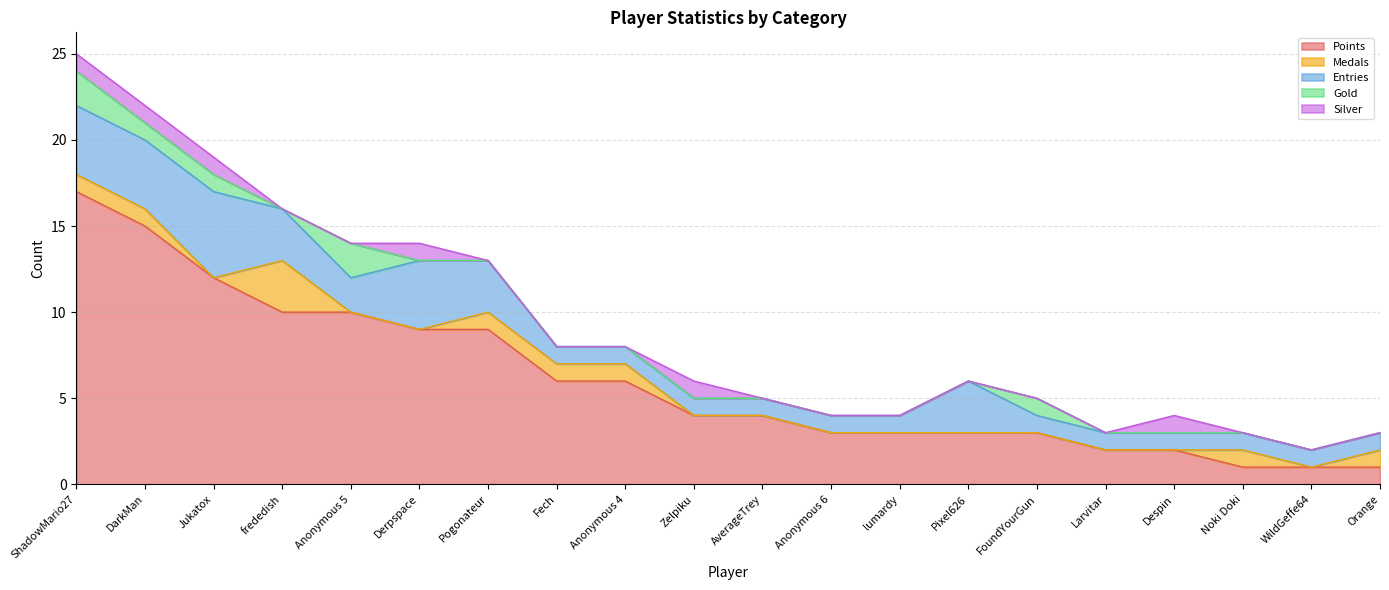

True or false: Medals and Points cross at least once.

False